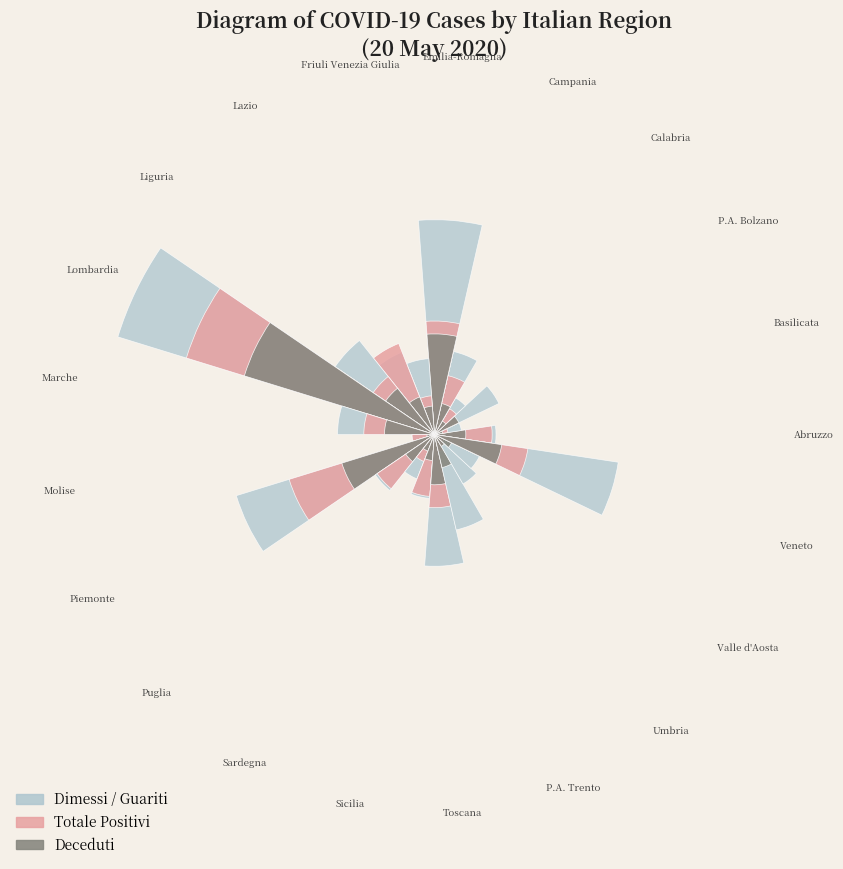

Does any single category account for the majority?

No